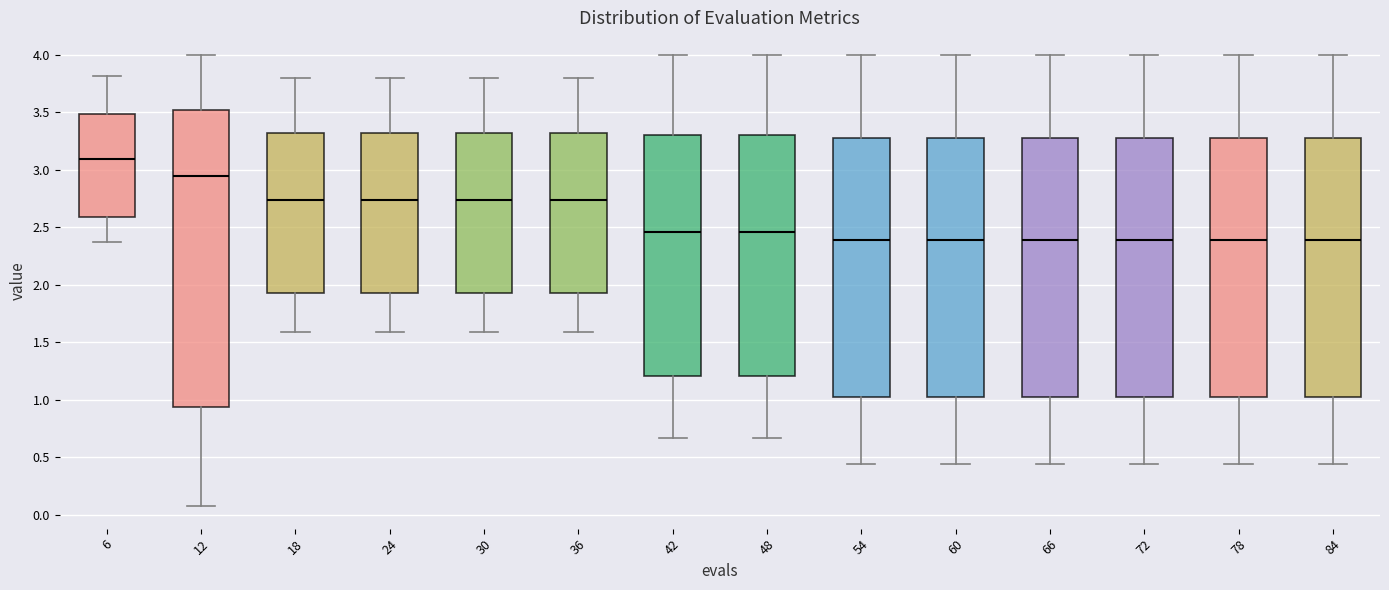

Which box is the tallest, from its lower edge to its upper edge?

12